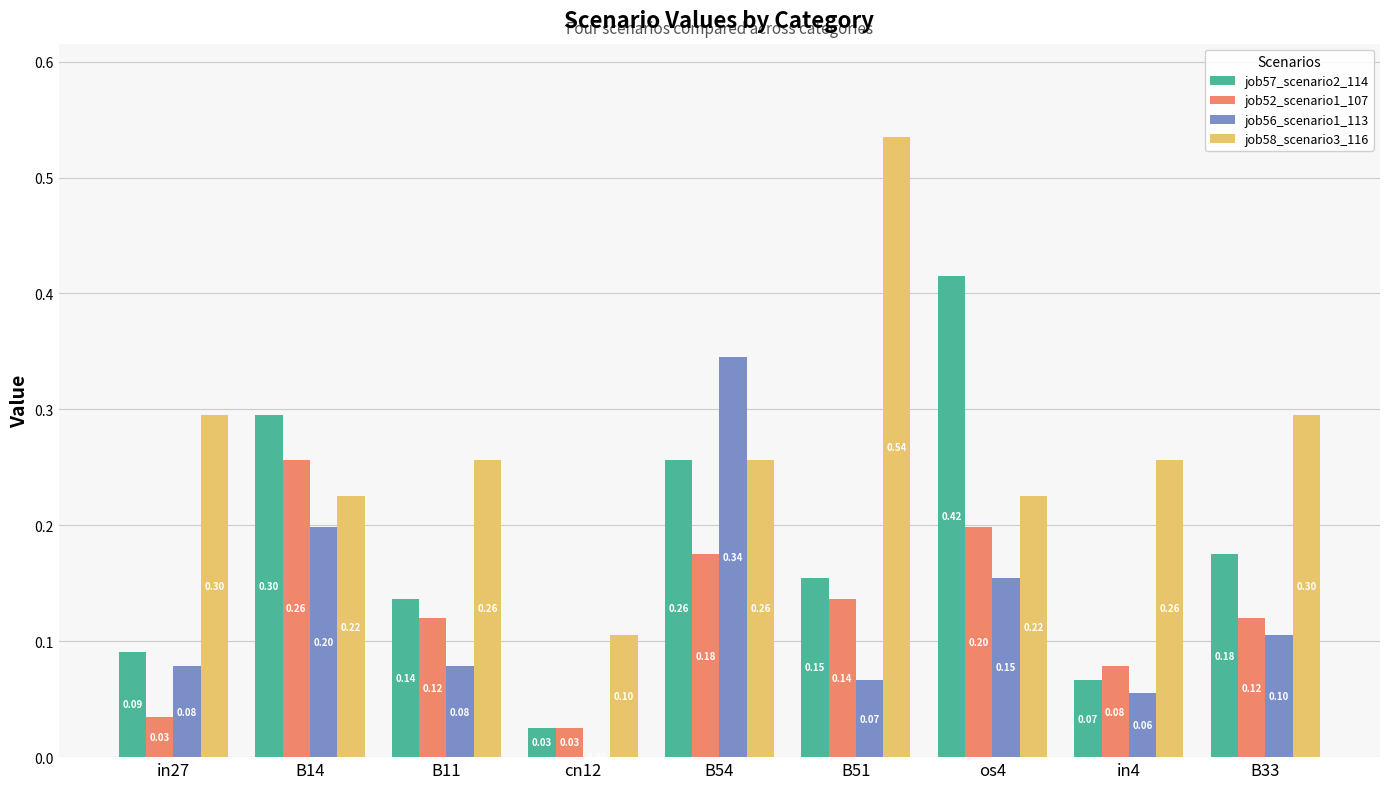

What is the sum of all job57_scenario2_114 values?

1.6